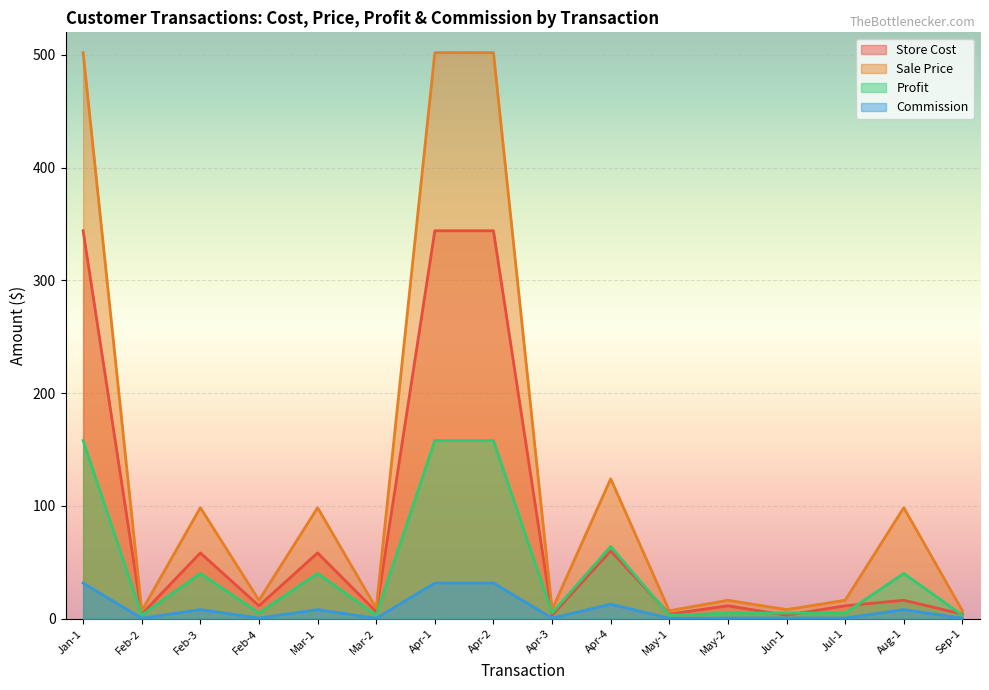

At which label does Commission reach its peak?

Jan-1